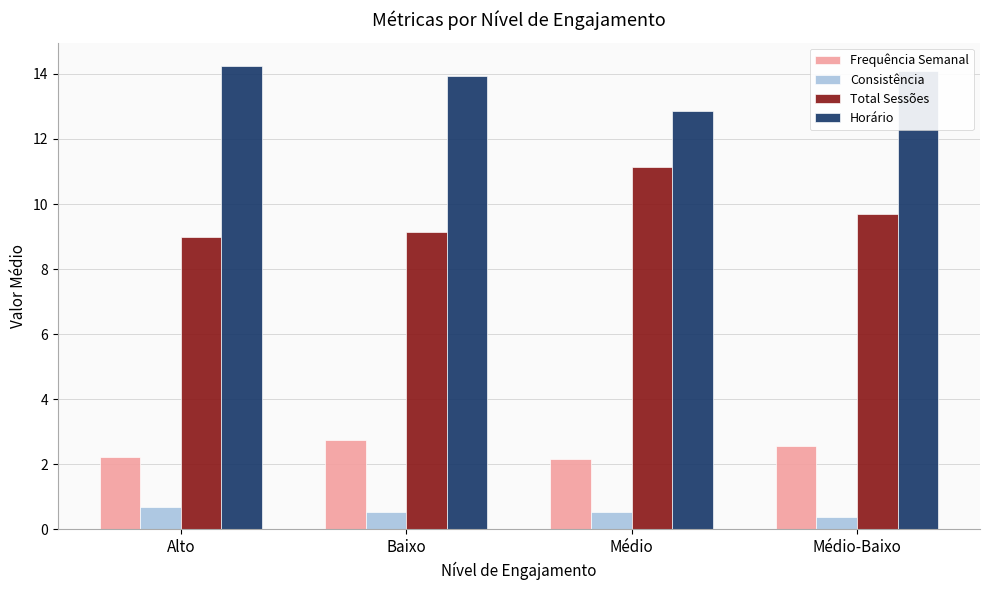

What is the value of the Total Sessões bar at the 4th from the left?

9.7